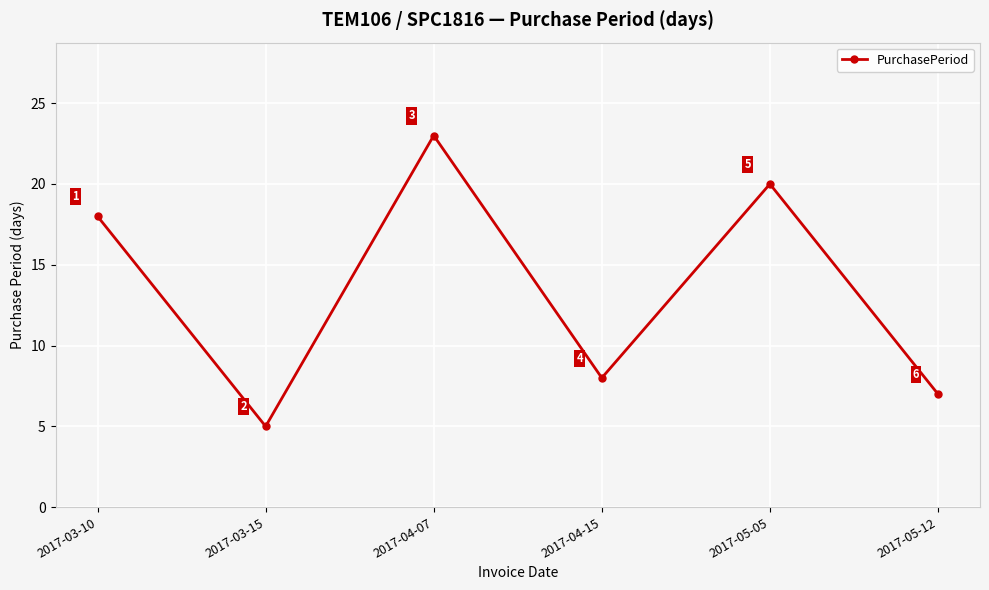

What is the greatest value displayed?

23